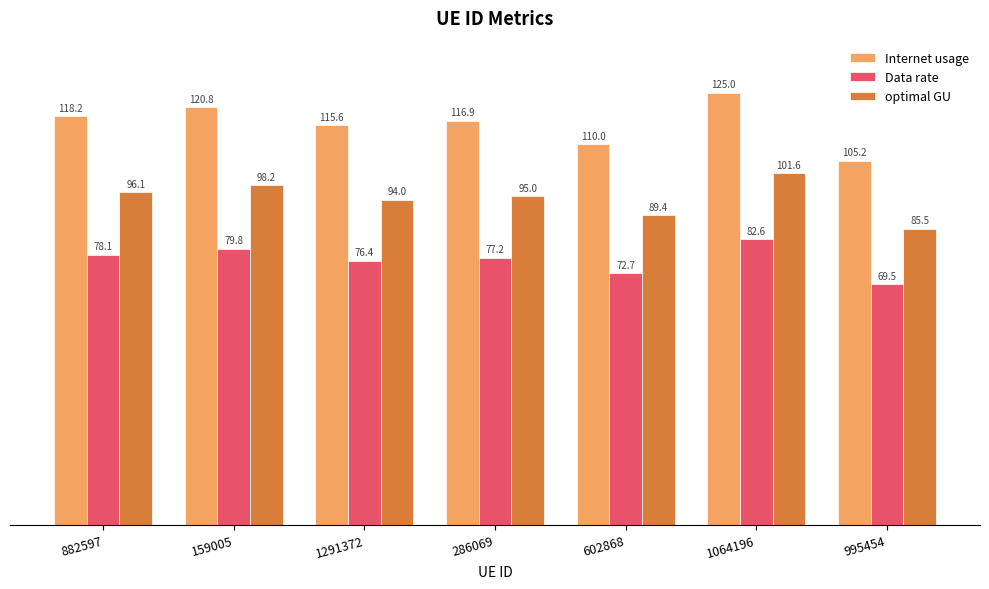

What are all the series names shown in the legend?

Internet usage, Data rate, optimal GU